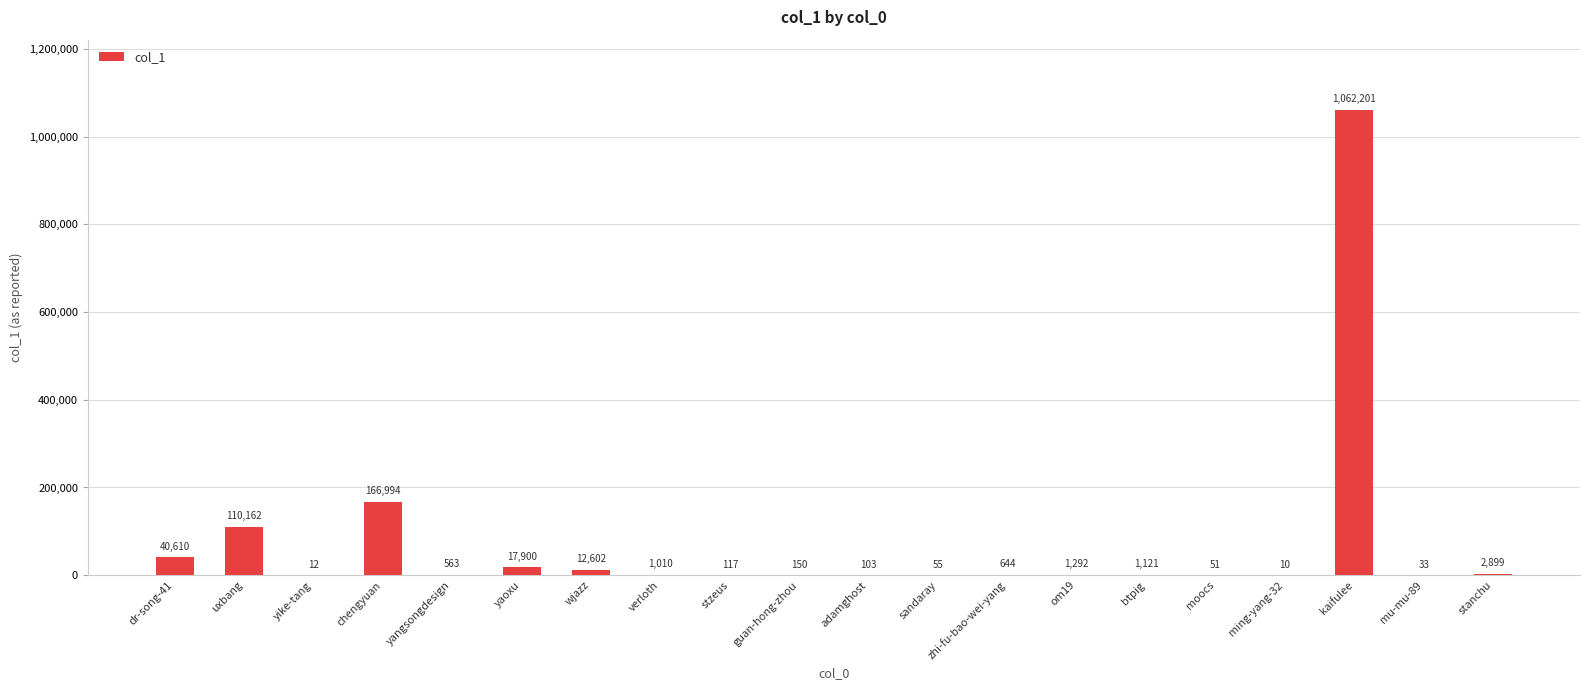

Where is the data nearest to the value 531105?

chengyuan